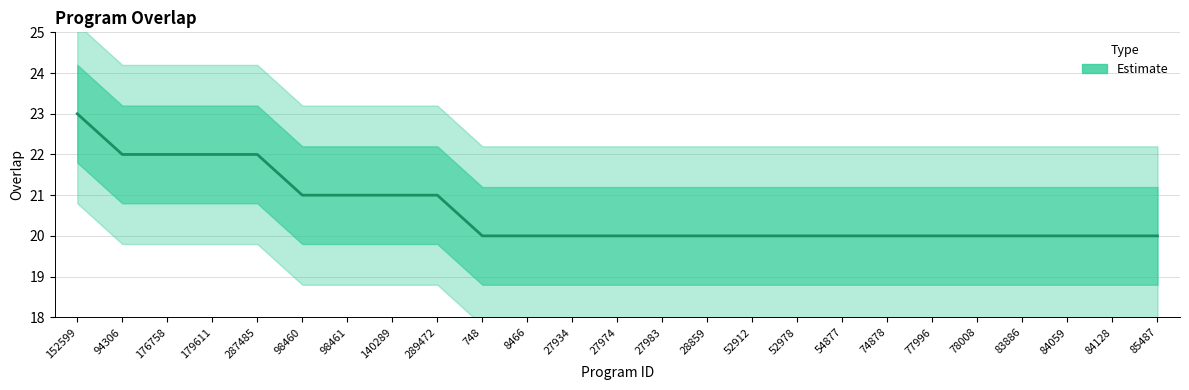

Reading left to right, what are all the values shown in this chart?

152599=23	94306=22	176758=22	179611=22	287485=22	98460=21	98461=21	140289=21	289472=21	748=20	8466=20	27934=20	27974=20	27983=20	28859=20	52912=20	52978=20	54877=20	74878=20	77996=20	78008=20	83886=20	84059=20	84128=20	85487=20